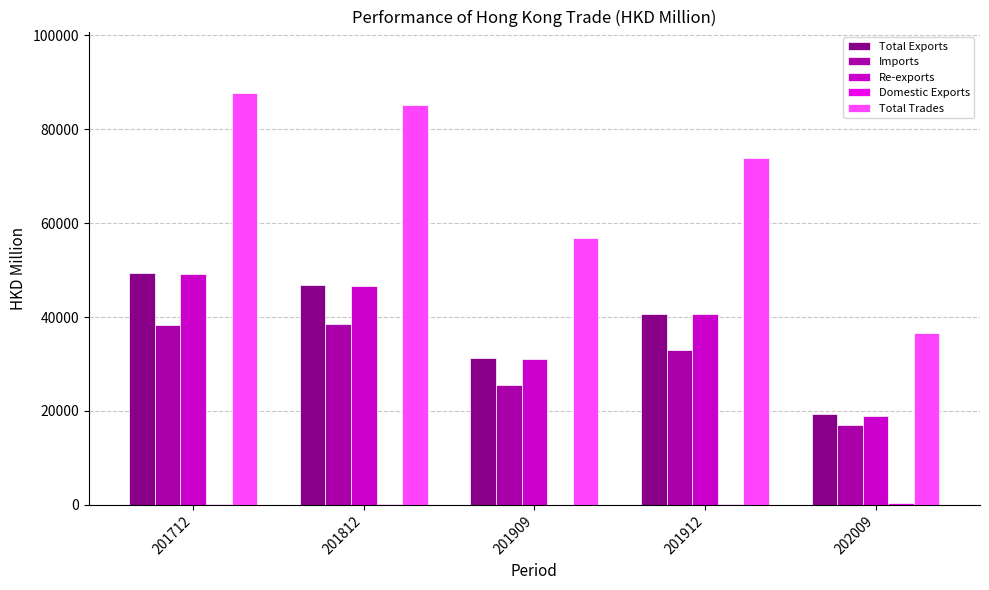

What is the spread (max minus min) of values at 202009?

36010.2